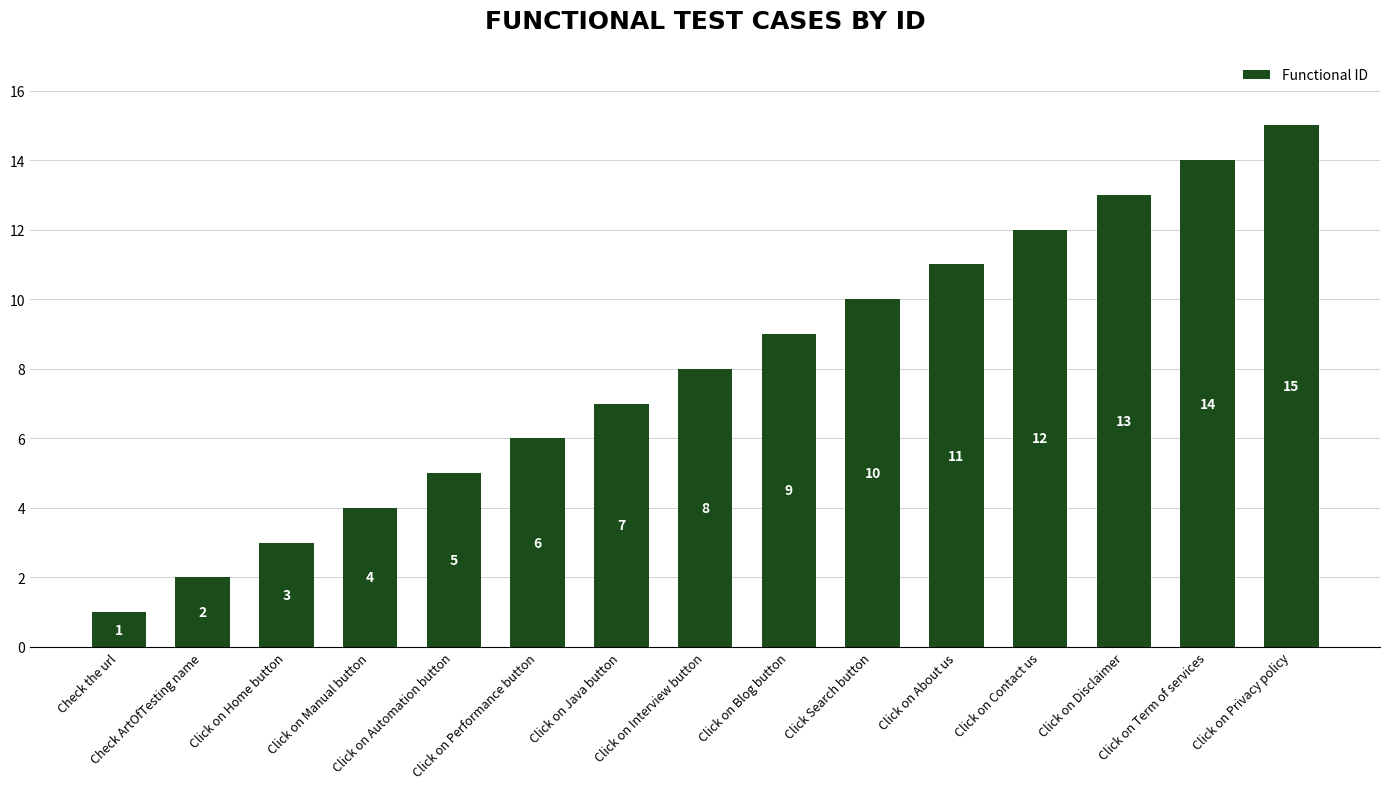

How many data points does each series have?

15